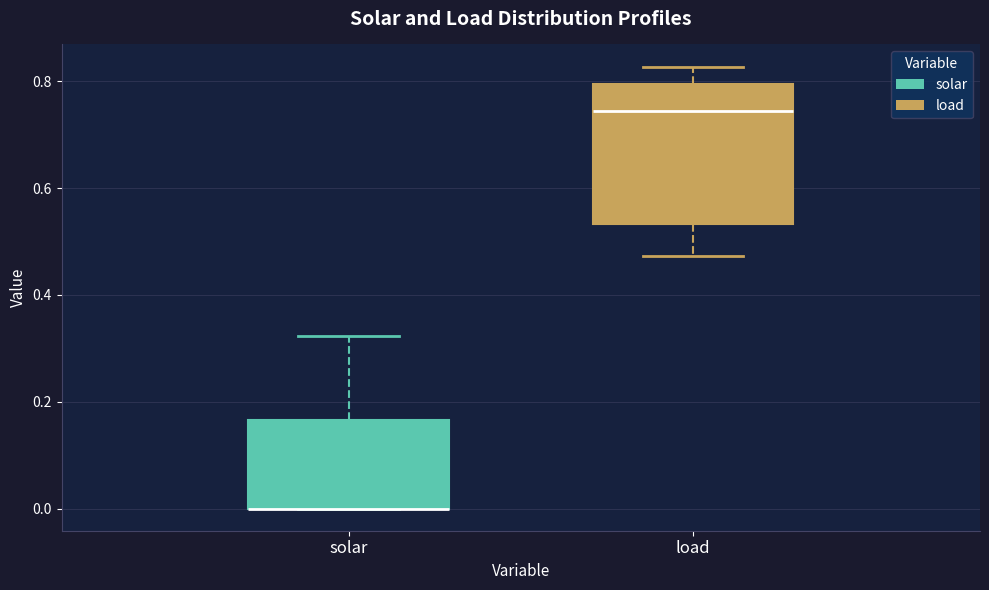

Which box is the tallest, from its lower edge to its upper edge?

load